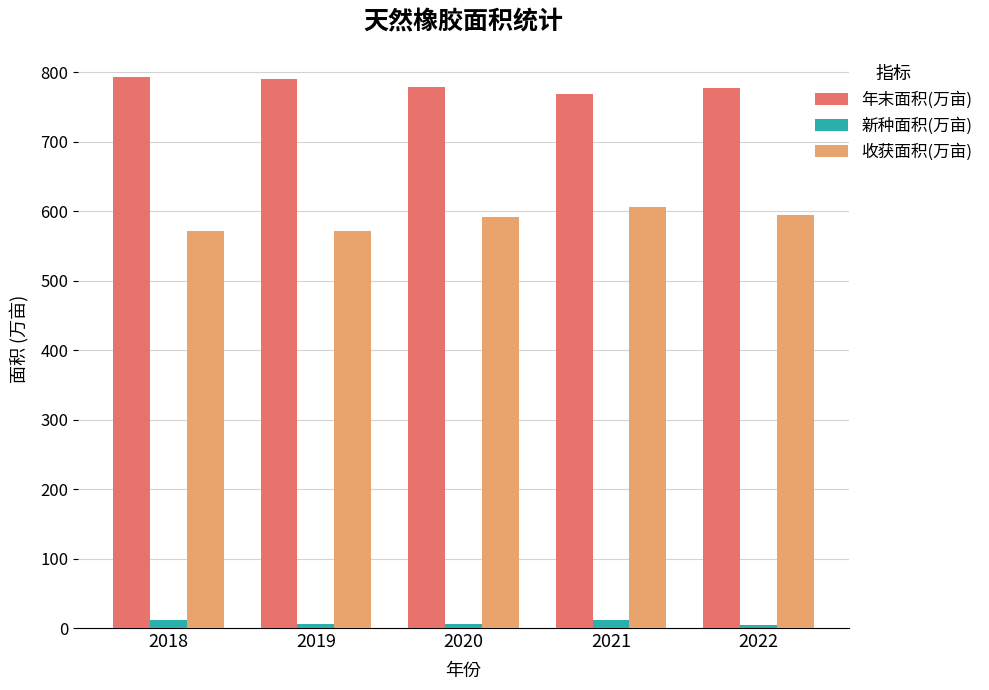

Rank the series by their average value, from lowest to highest.

新种面积(万亩), 收获面积(万亩), 年末面积(万亩)